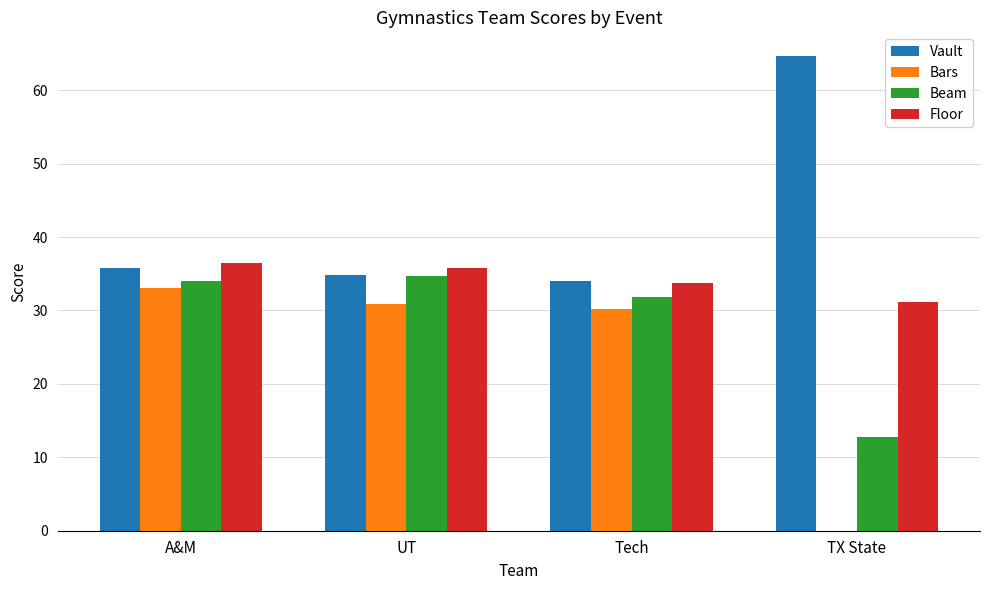

How many series are shown in this chart?

4